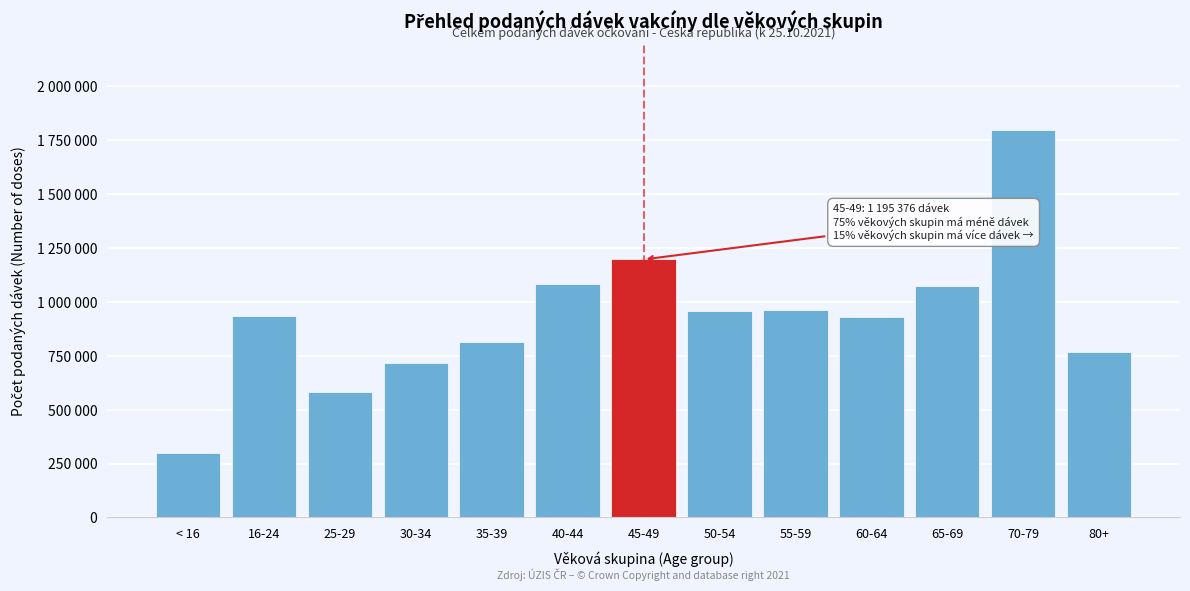

Does the chart contain any negative values?

No